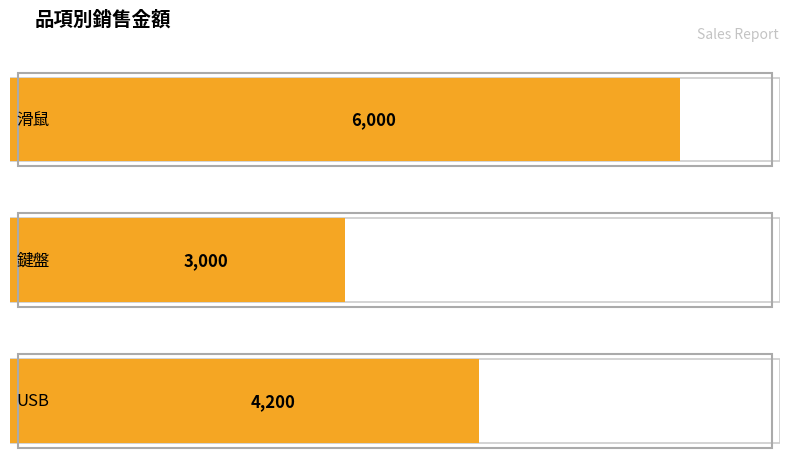

What is the change in value from 滑鼠 to USB?

-1800